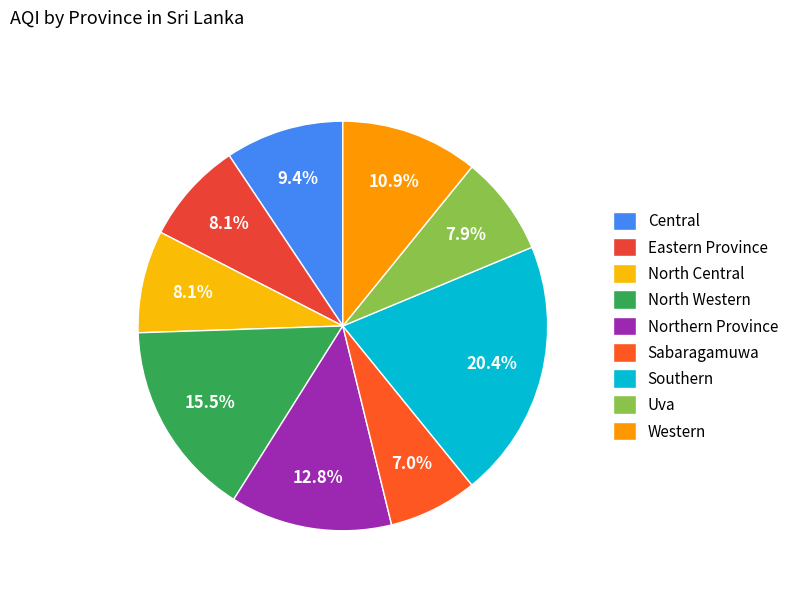

What percentage is the North Central slice, to the nearest percent?

8%